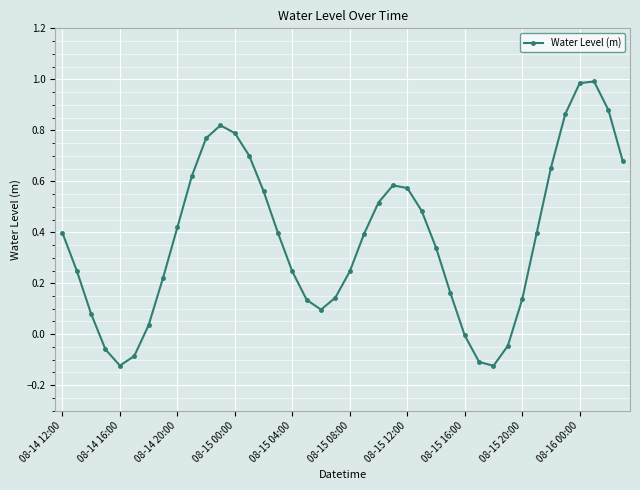

What is the sum of all values?

15.0